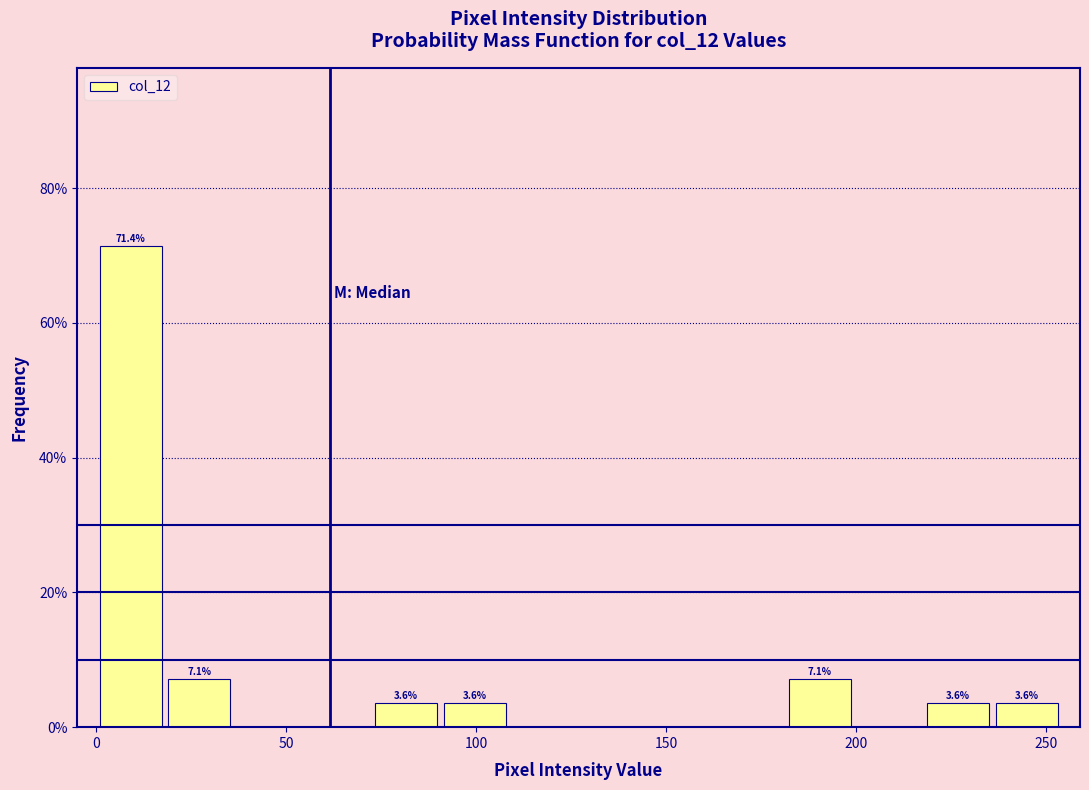

Read against the x-axis, roughly where is the centre of the tallest bar?

10